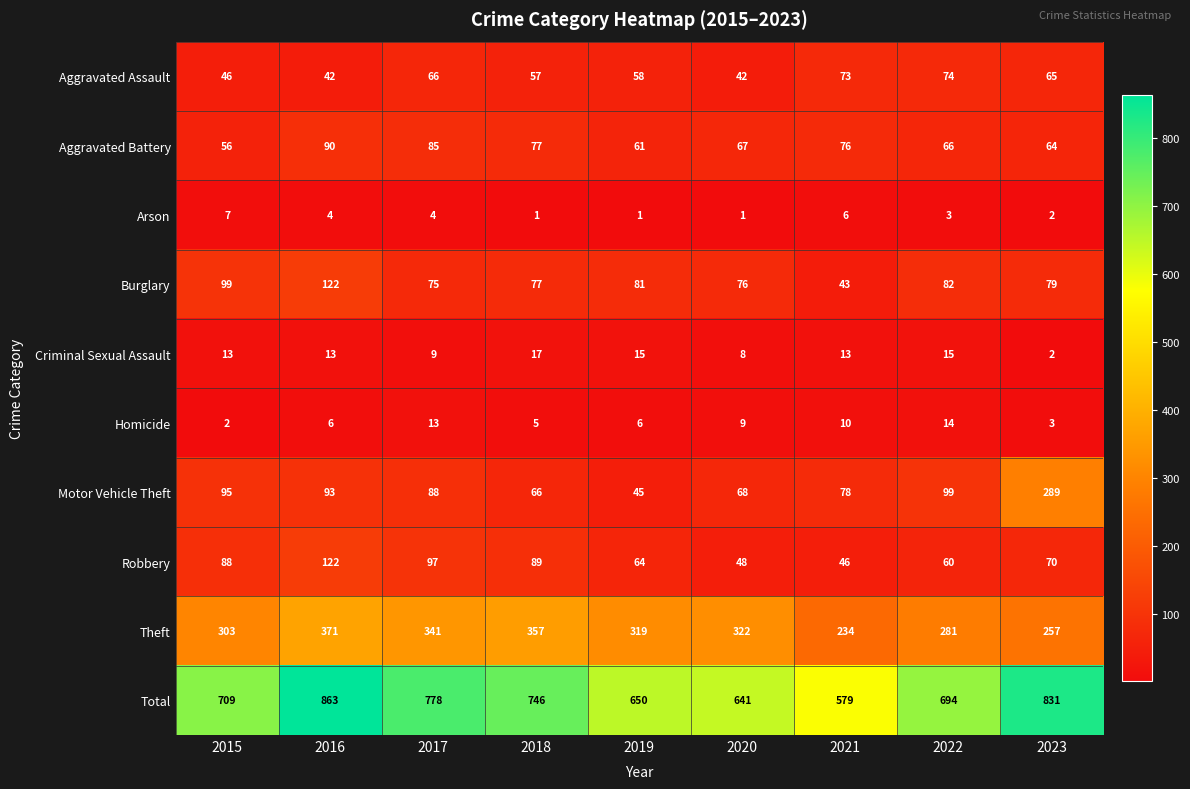

At which label does Theft reach its peak?

2016